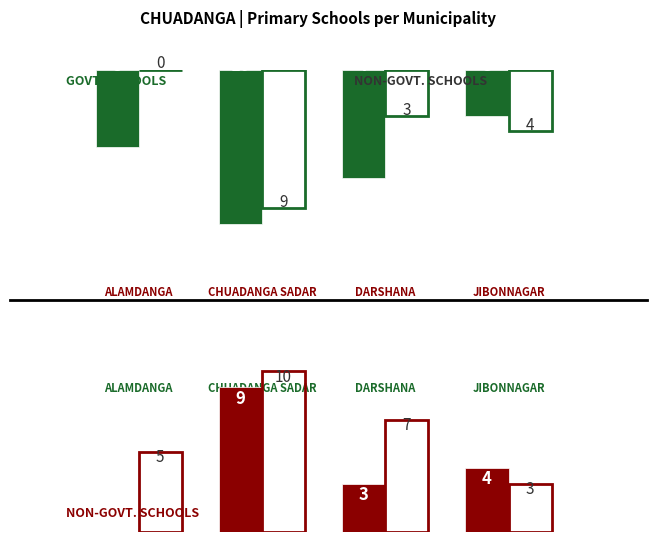

Reading left to right, extract all data points from this chart.

Govt. Schools: 5	10	7	3
Non-Govt. Schools: 0	9	3	4